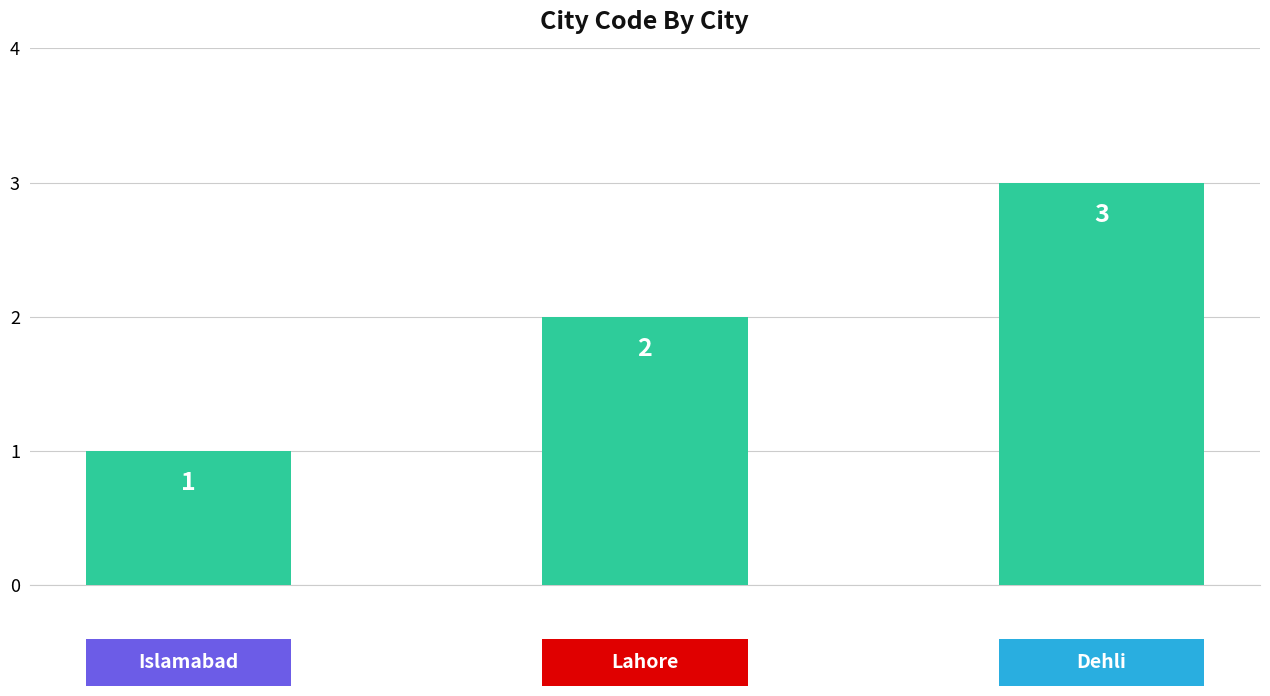

What is the maximum value shown in the chart?

3